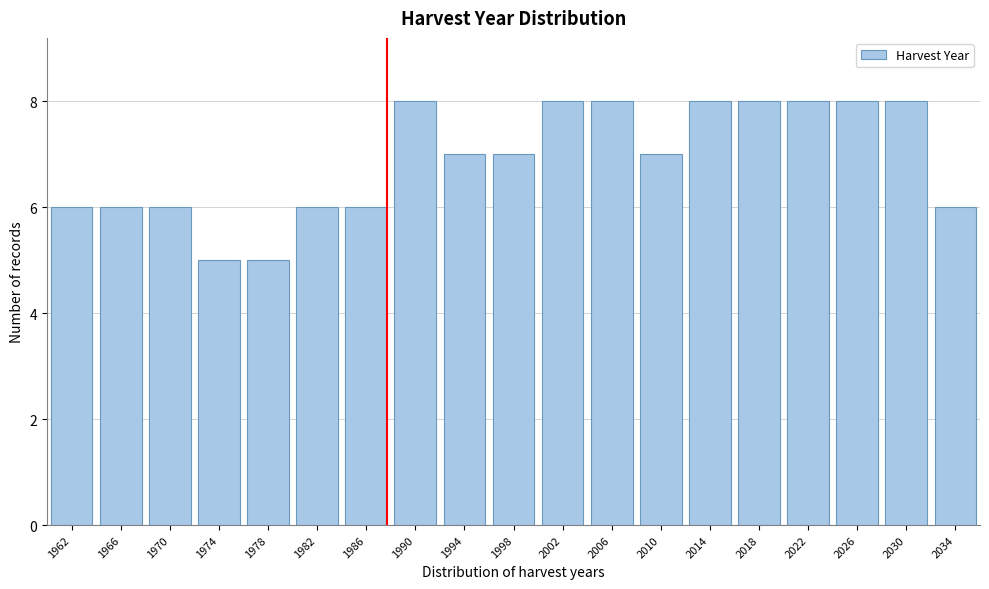

Reading left to right, transcribe all the data shown in this chart.

1962=6	1966=6	1970=6	1974=5	1978=5	1982=6	1986=6	1990=8	1994=7	1998=7	2002=8	2006=8	2010=7	2014=8	2018=8	2022=8	2026=8	2030=8	2034=6